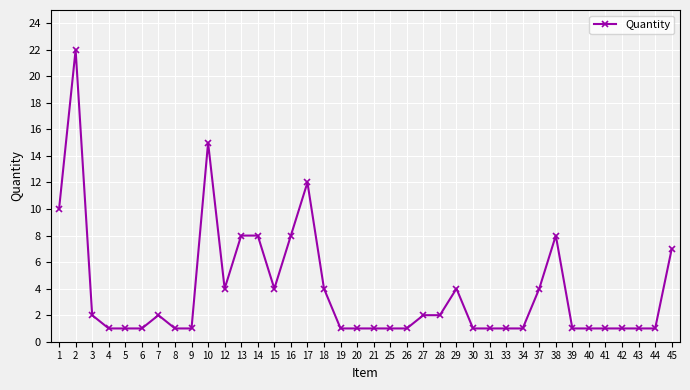

How many lines are shown in the chart?

1